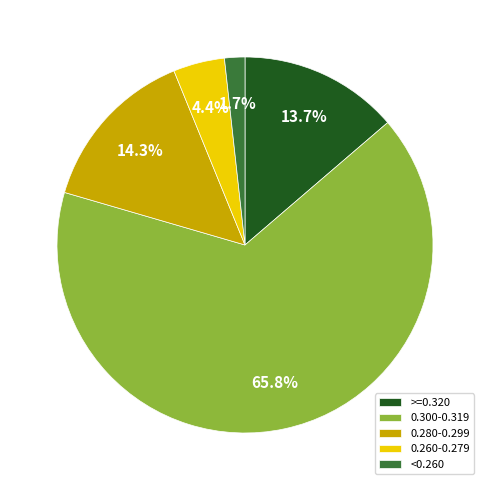

Rank the categories by value from lowest to highest.

<0.260, 0.260-0.279, >=0.320, 0.280-0.299, 0.300-0.319